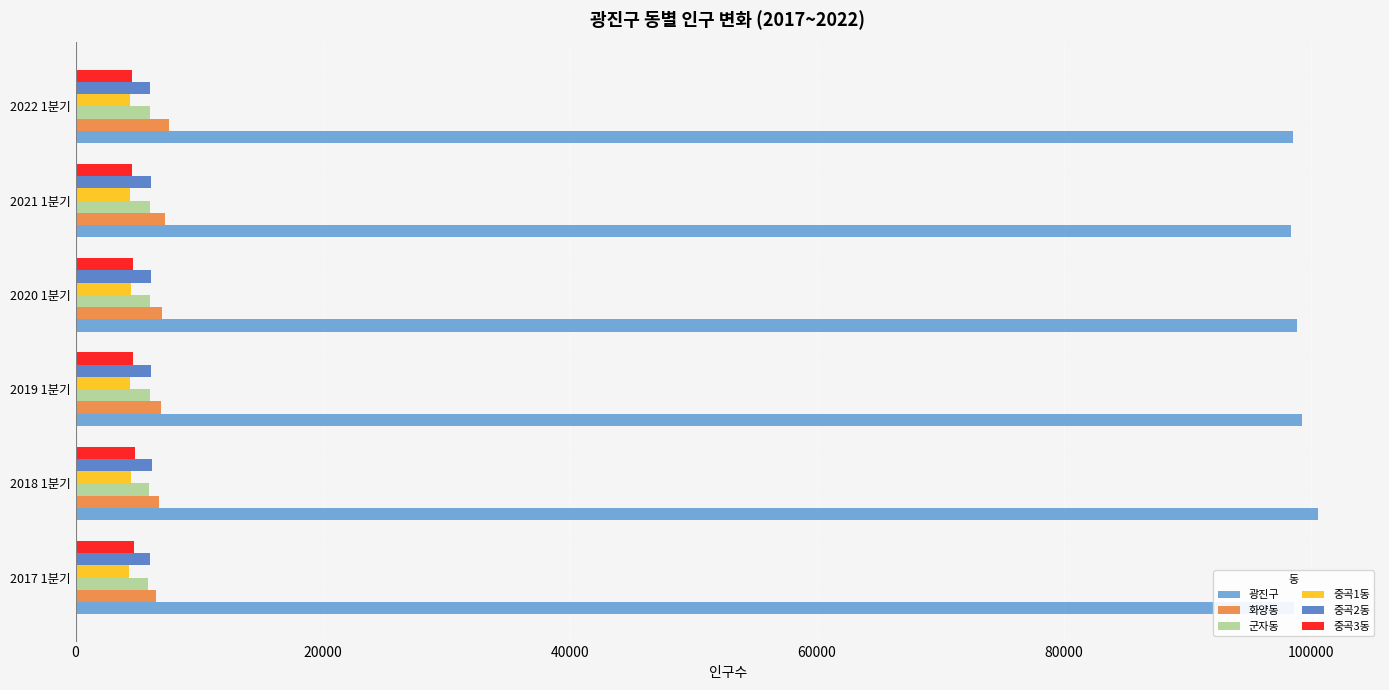

What is the average value of the 화양동 series?

7004